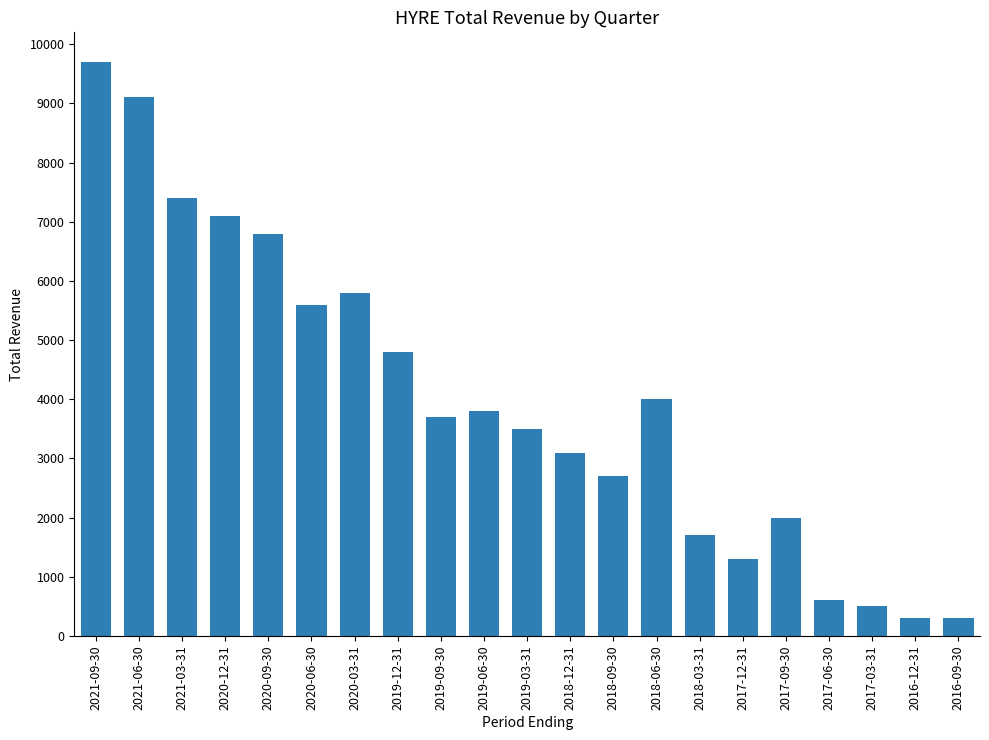

What is the sum of all values?

83800